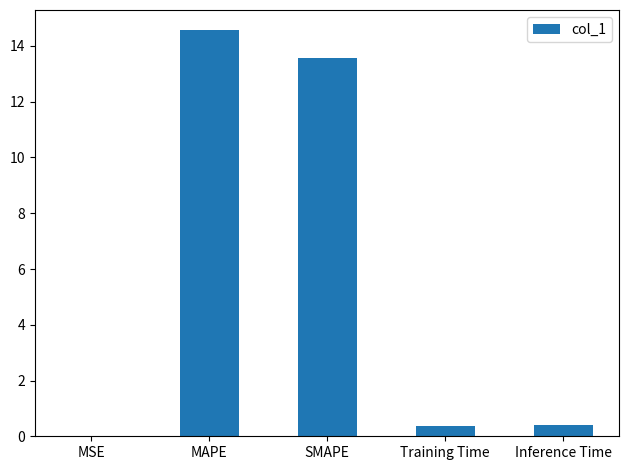

What is the maximum value shown in the chart?

14.6